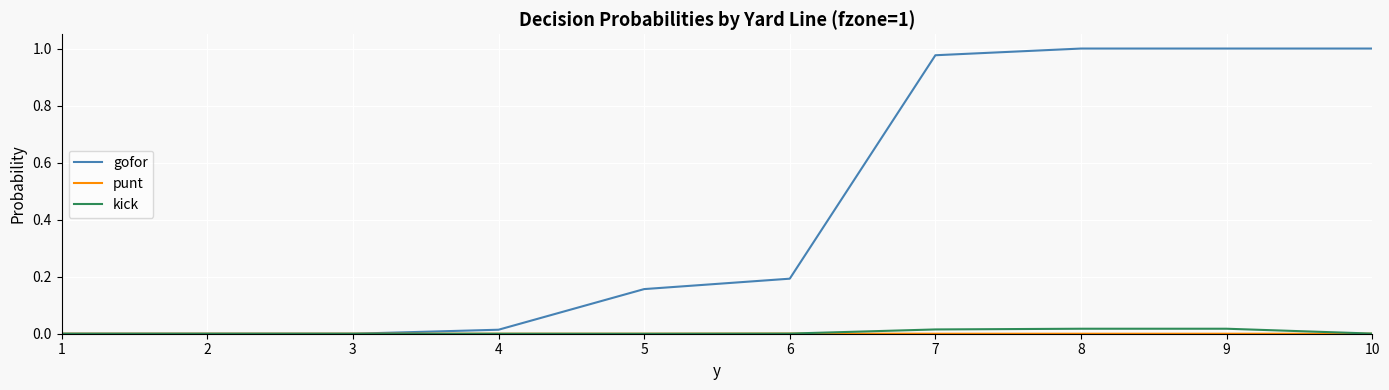

How many lines are shown in the chart?

3